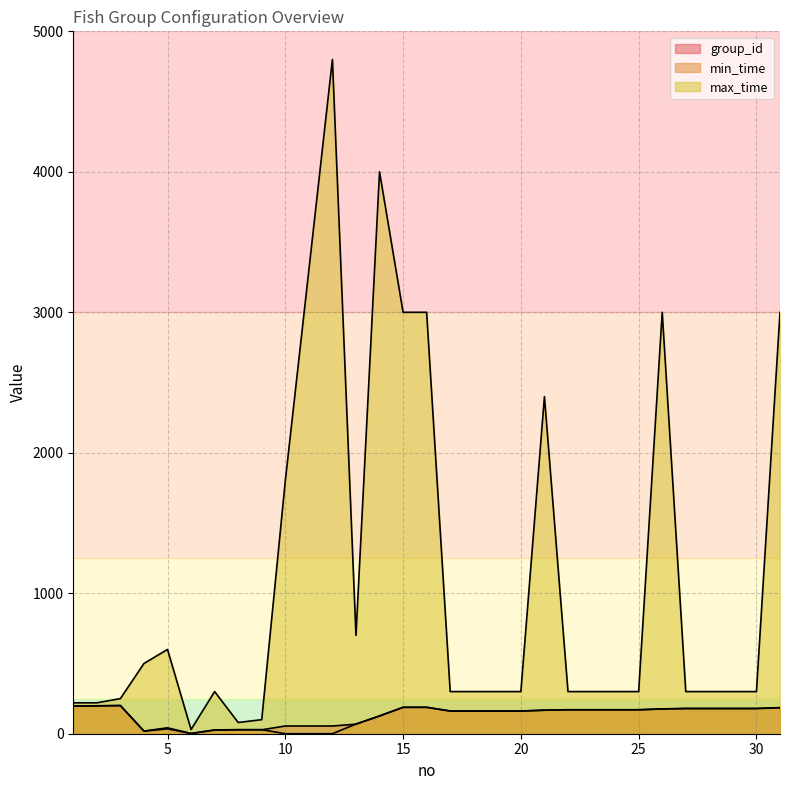

What is the greatest value displayed?

4800